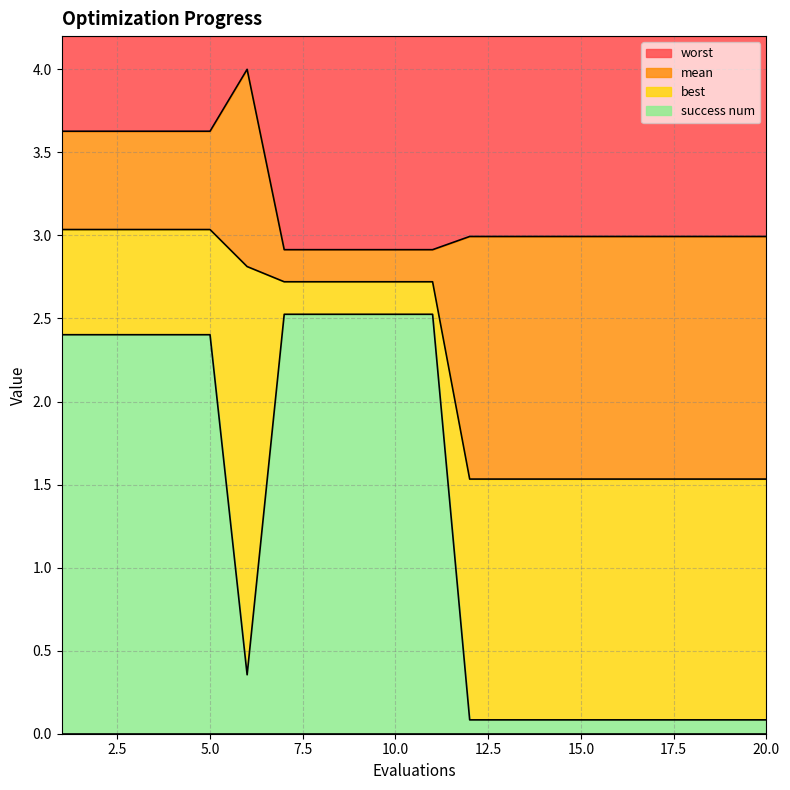

What are all the series names shown in the legend?

worst, mean, best, success num